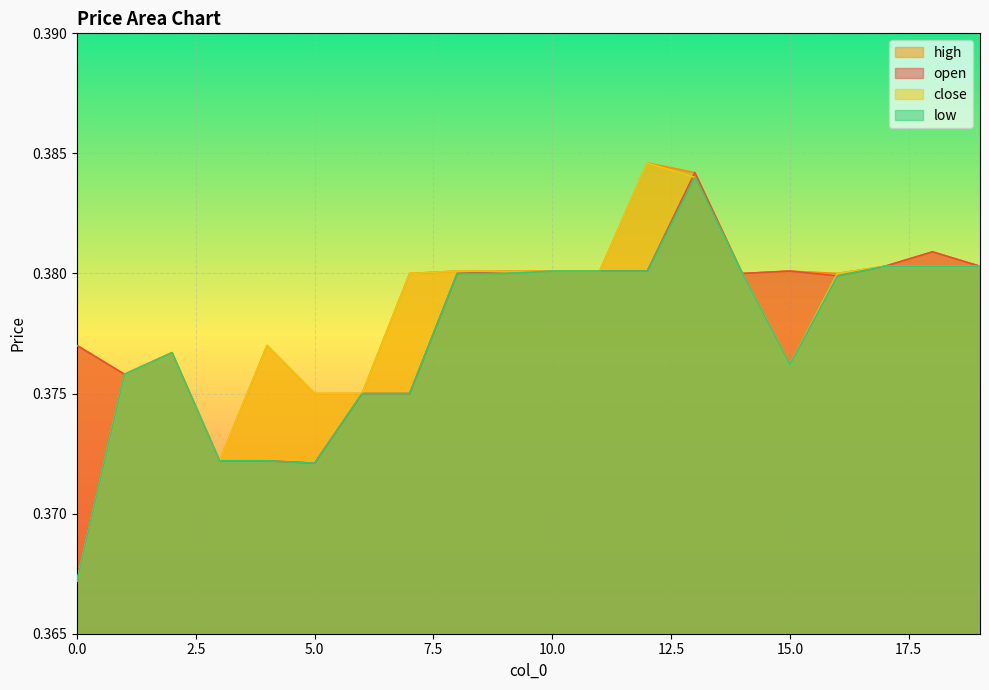

How many distinct data groups are displayed?

4